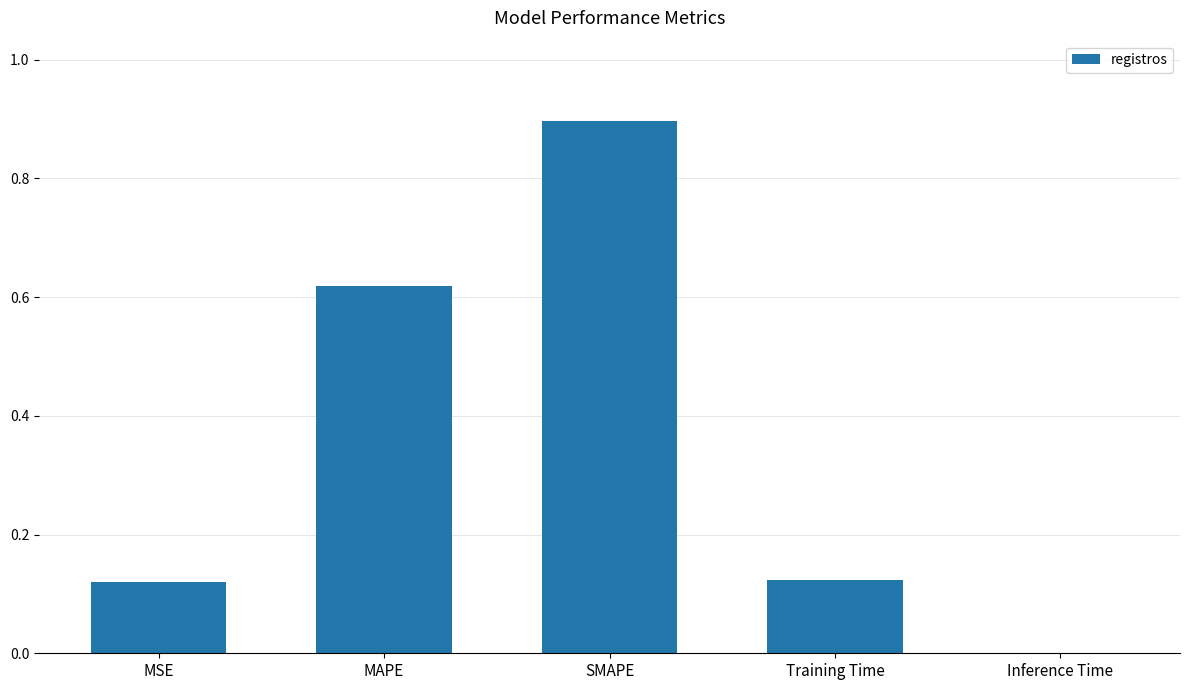

Is it true that the value at SMAPE is 0.9?

True